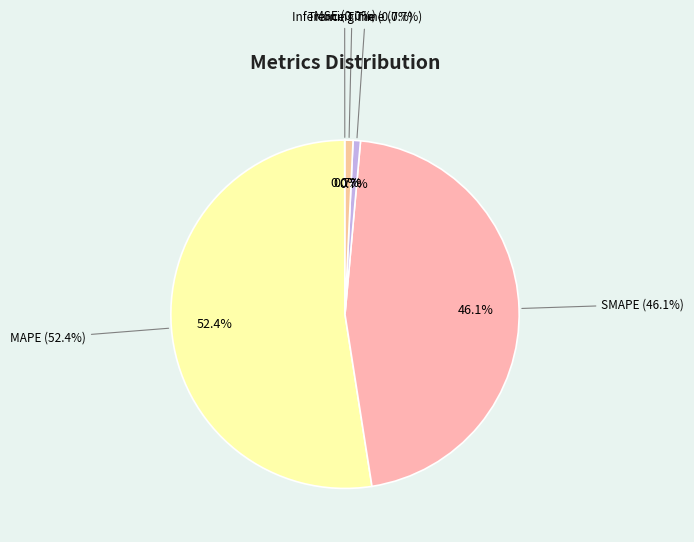

What percentage is the Inference Time slice, to the nearest percent?

1%